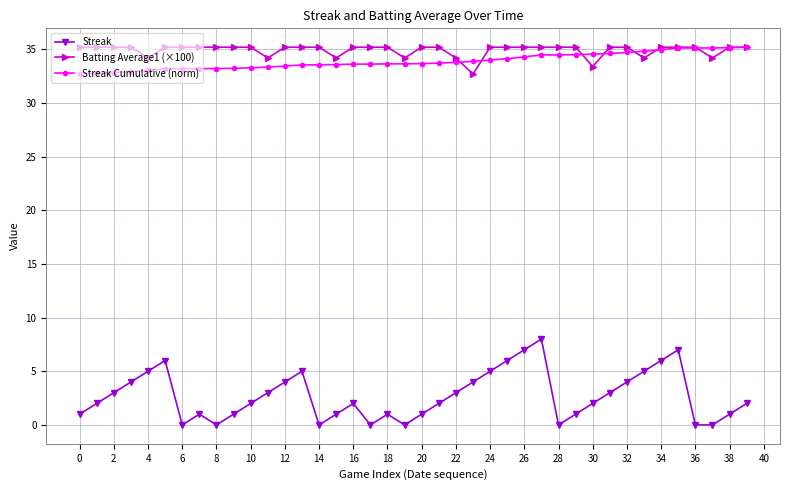

What is the lowest value of the Batting Average1 (×100) series?

32.7